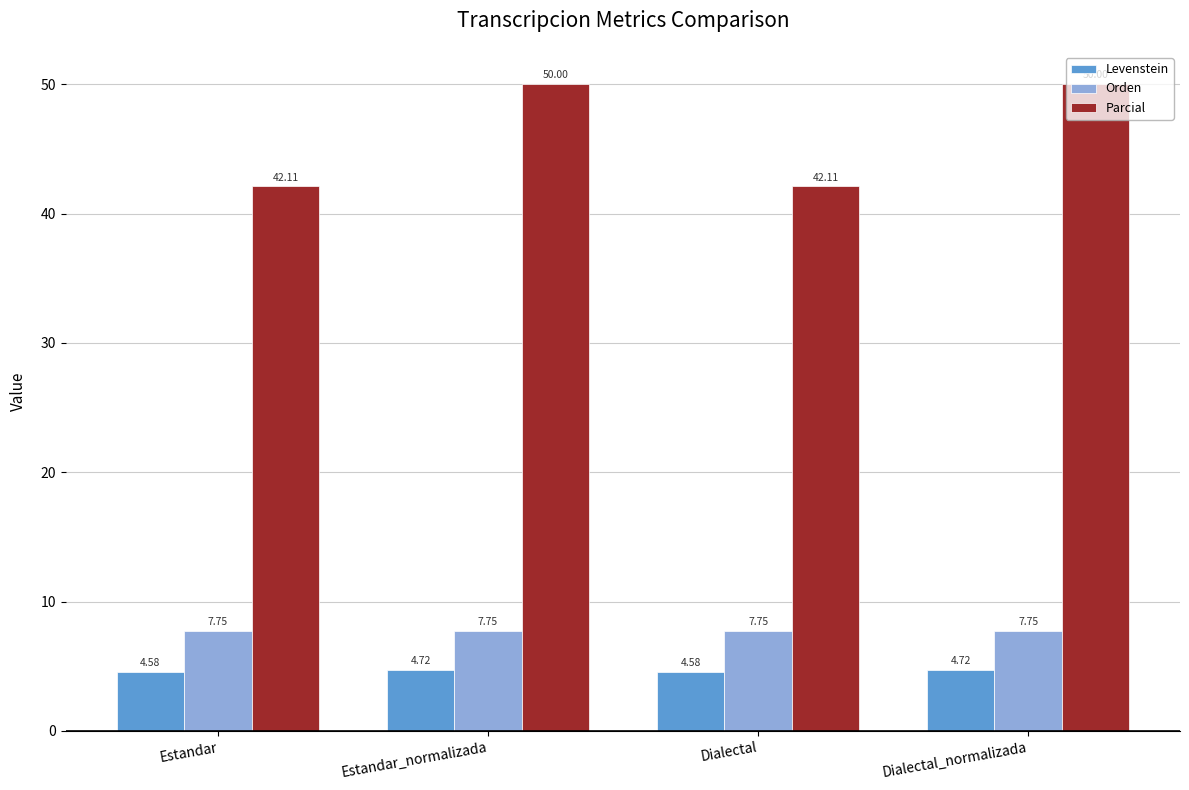

Which series has the largest total across all categories?

Parcial